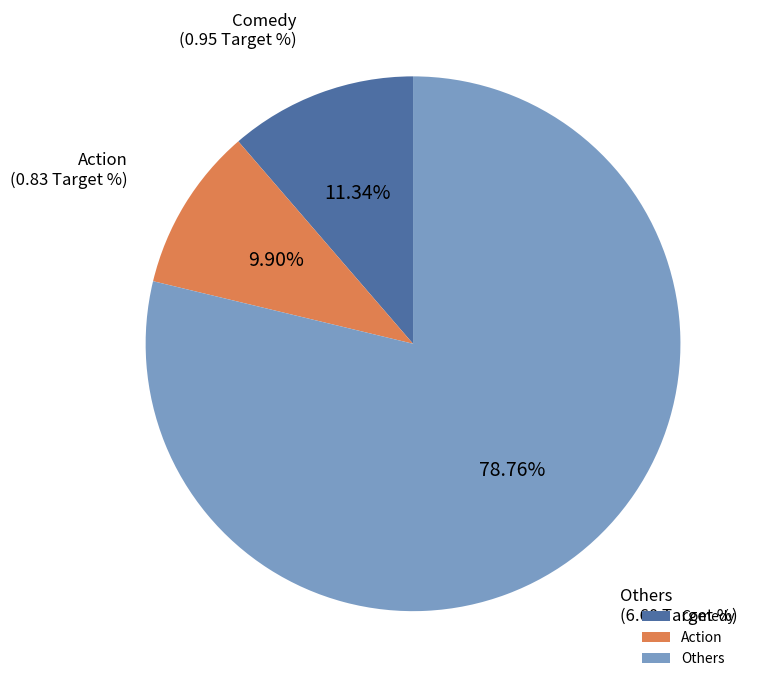

Does any single category account for the majority?

Yes